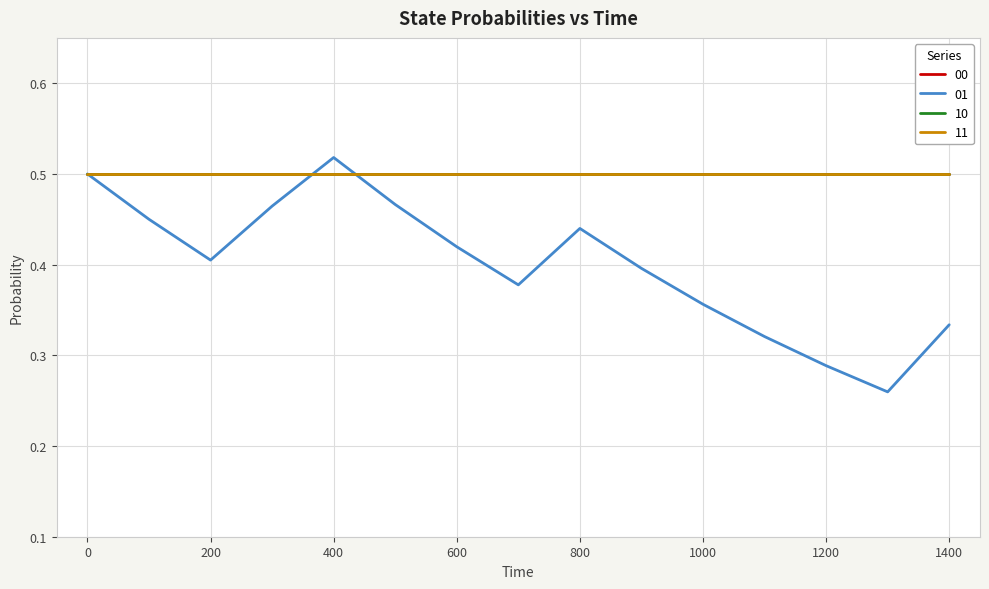

What is the maximum value for 10?

0.5